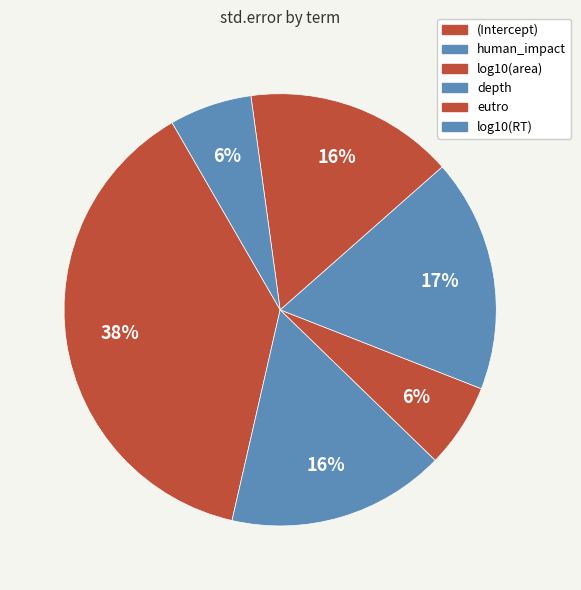

To the nearest percent, what percentage of the pie is log10(area)?

6%